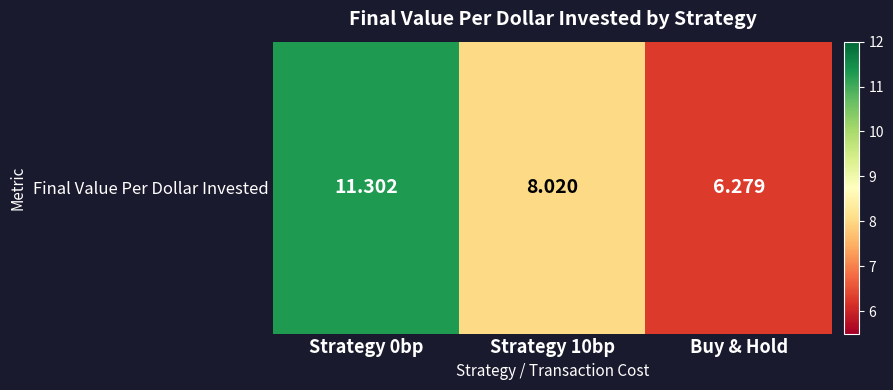

Is it true that the value at Strategy 10bp is 8.0?

True